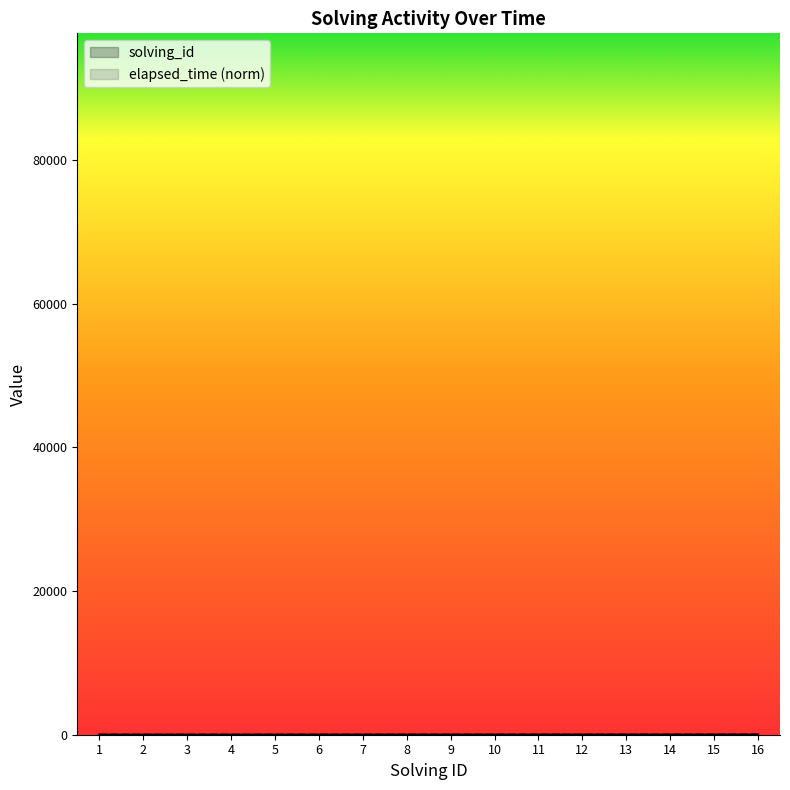

How many values in the elapsed_time series exceed 4?

10